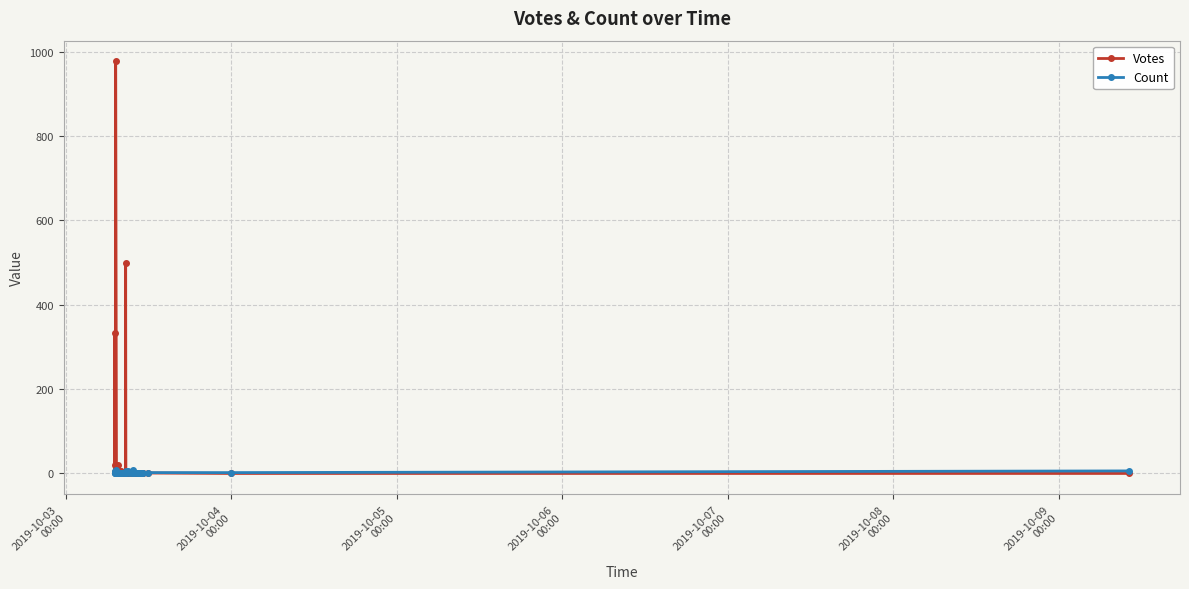

What are all the series names shown in the legend?

Votes, Count